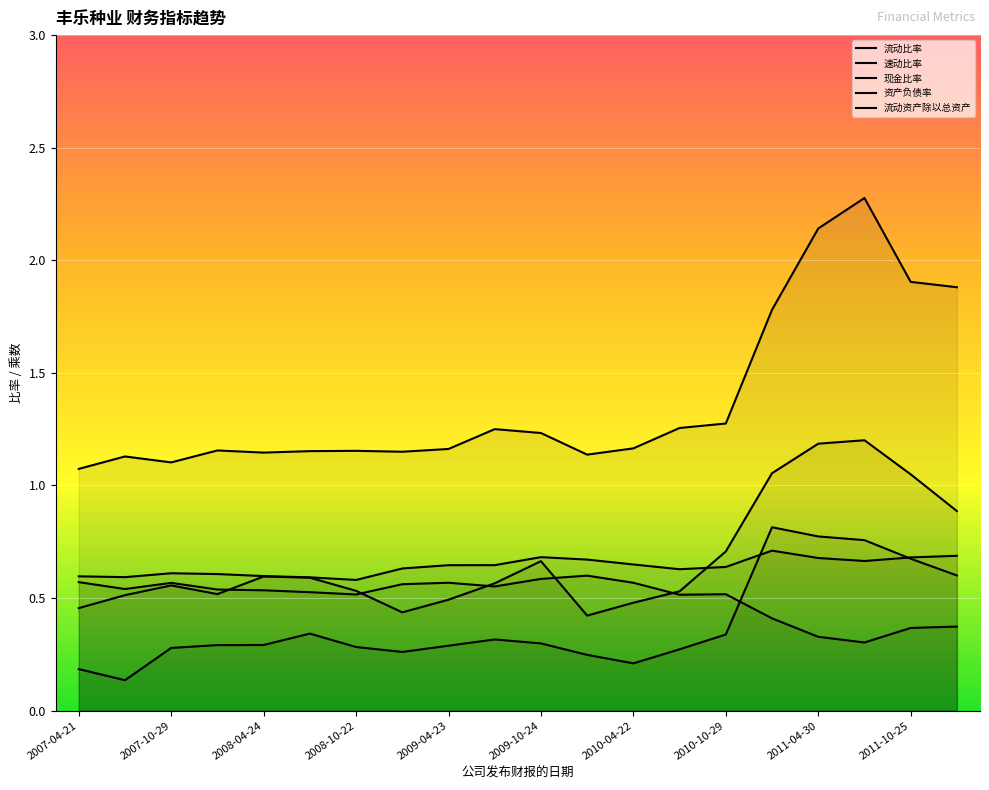

True or false: 现金比率 has more than 0 points higher than both neighbors.

True